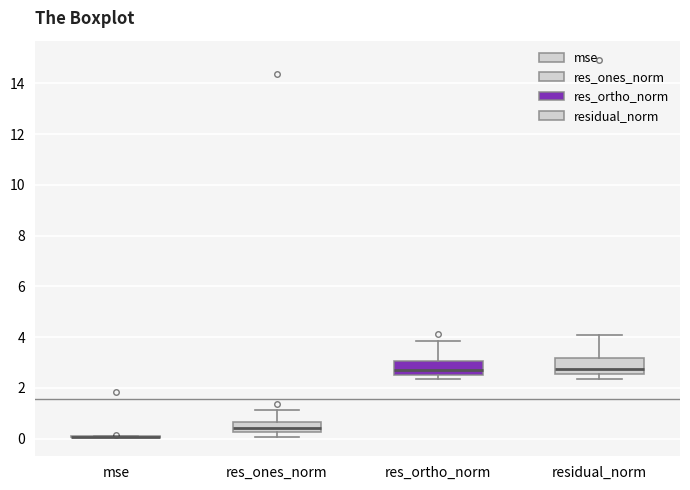

Reading left to right, read every box against the y-axis: the position of its median line, the range the box covers, and the ends of its whiskers. The values are not printed on the chart, so give them approximately, as read against the axis.

mse: box collapsed to a line at 0.0, whiskers 0.0 to 0.2
res_ones_norm: median 0.4, box 0.2 to 0.6, whiskers 0.0 to 1.2
res_ortho_norm: median 2.6 (just above the box's lower edge), box 2.6 to 3.0, whiskers 2.4 to 3.8
residual_norm: median 2.8, box 2.6 to 3.2, whiskers 2.4 to 4.0